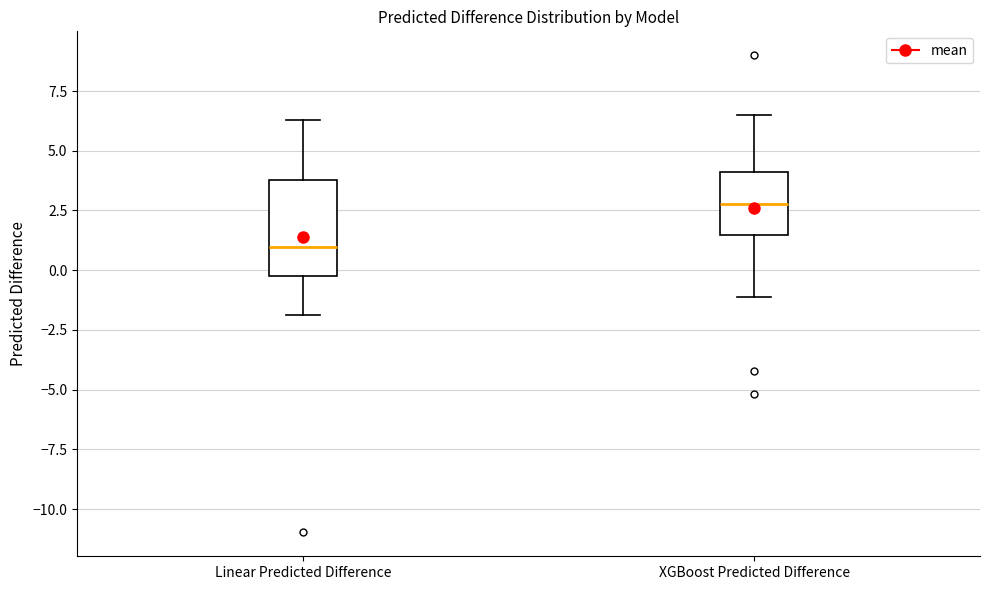

Where is the upper edge of the box for XGBoost Predicted Difference on the y-axis? The values are not printed on the chart, so give them approximately, as read against the axis.

4.0